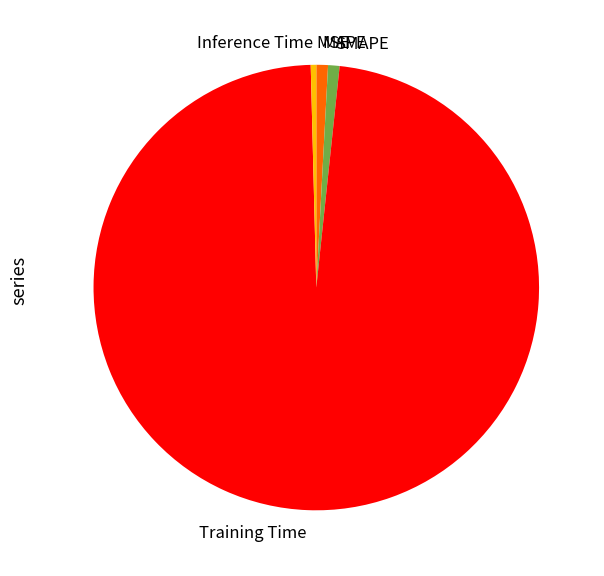

What is the largest slice in the pie chart?

Training Time